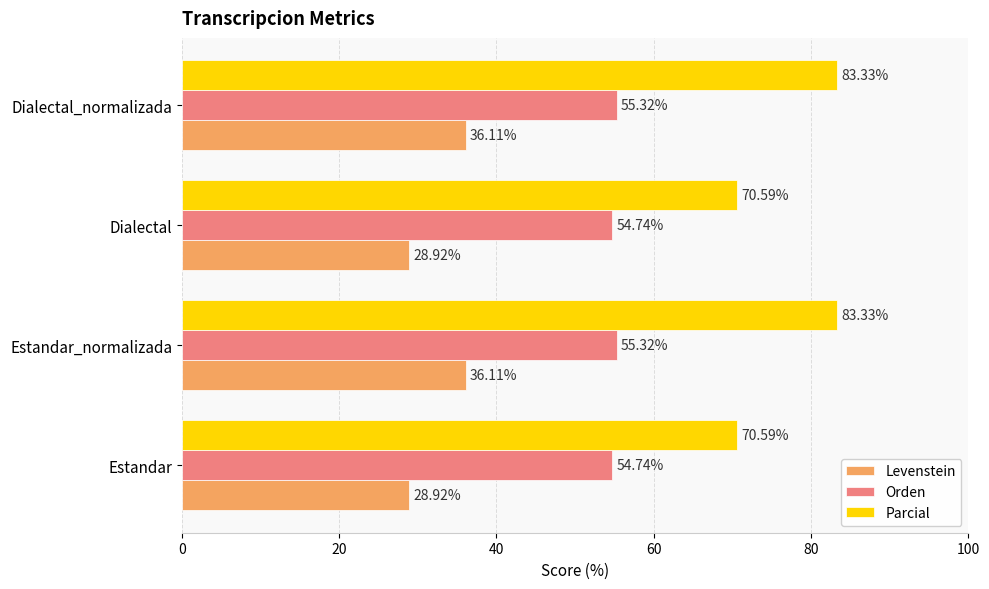

How many Orden values are between 54 and 55?

2